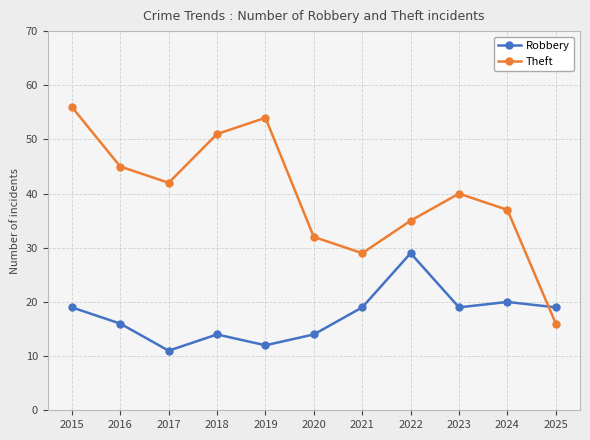

What is the approximate value of Robbery at 2016?

16